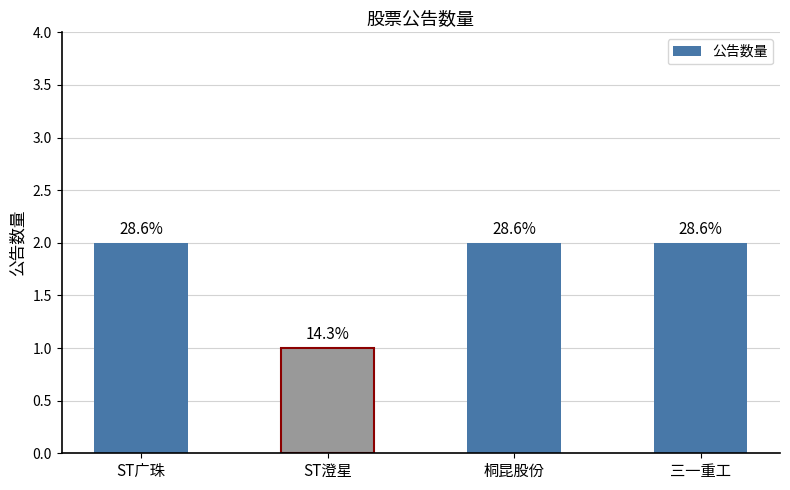

What is the difference between the maximum and minimum values?

1